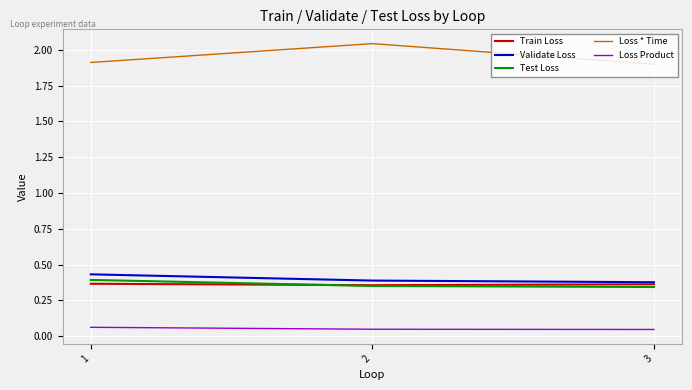

Which series has the largest total across all categories?

Loss * Time